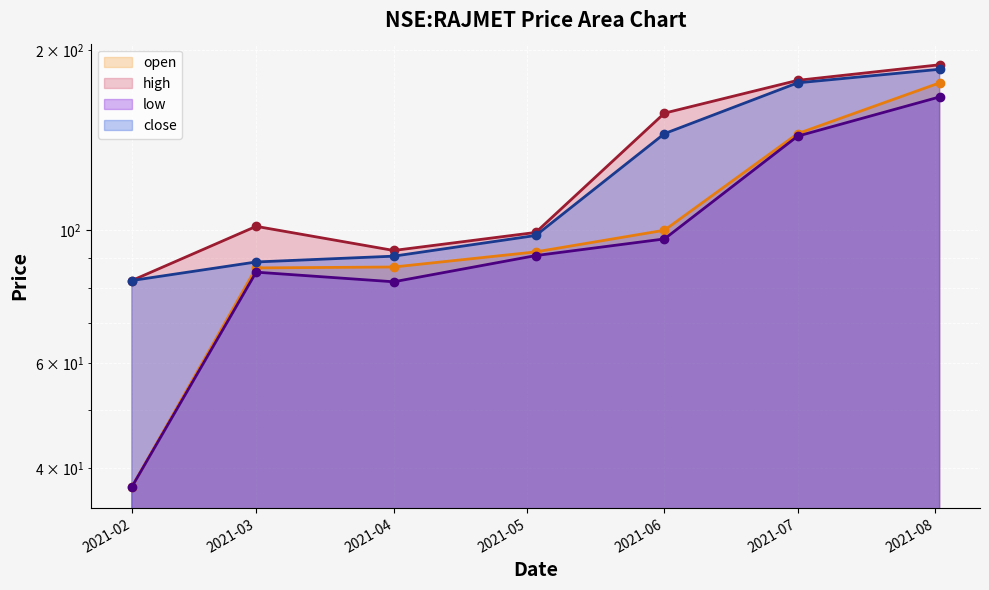

What is the difference between the low (line) values at 2021-04 and 2021-06?

14.7